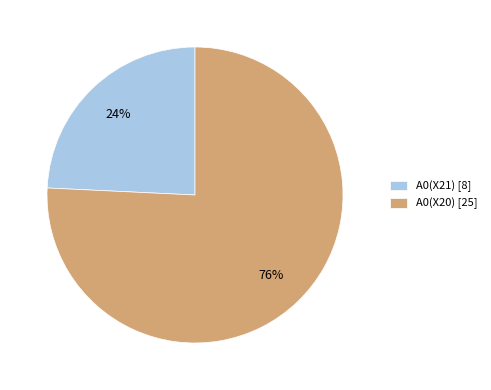

What is the largest slice in the pie chart?

A0(X20)